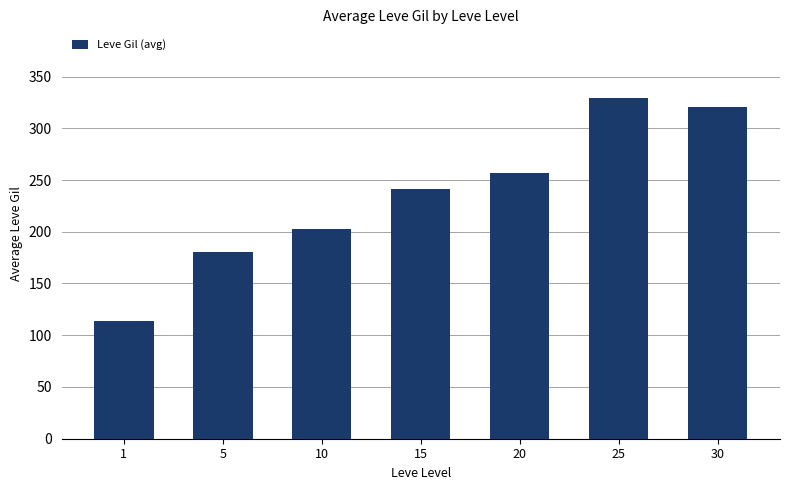

Between 5 and 30, which is larger?

30